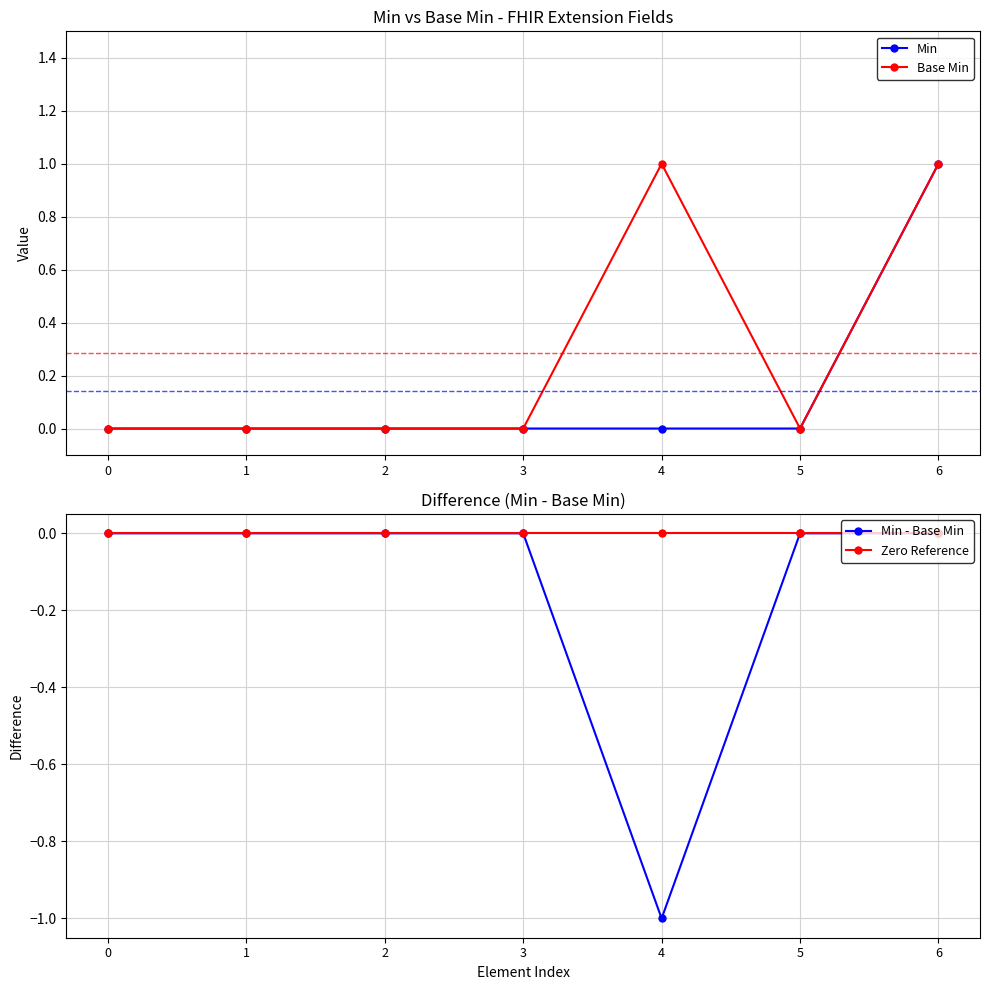

Reading left to right, what are all the values shown in this chart?

Min: 0=0	1=0	2=0	3=0	4=0	5=0	6=1
Base Min: 0=0	1=0	2=0	3=0	4=1	5=0	6=1
Min - Base Min: 0=0	1=0	2=0	3=0	4=-1	5=0	6=0
Zero Reference: 0=0	1=0	2=0	3=0	4=0	5=0	6=0